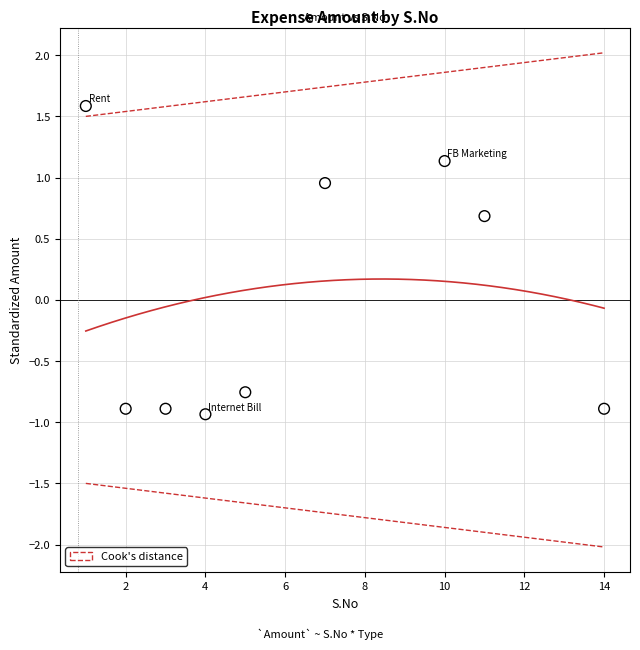

What is the range of Y values (max minus min)?

2.5